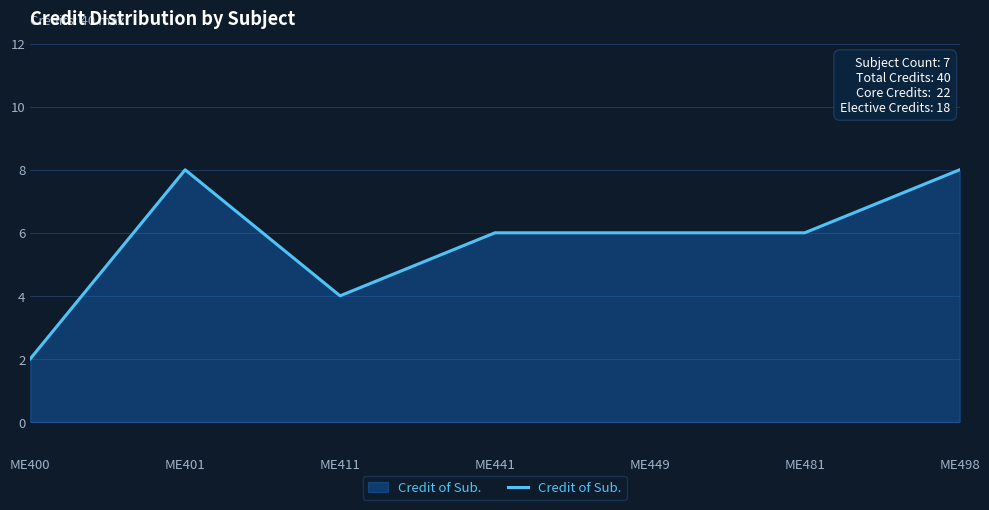

Reading left to right, extract all data points from this chart.

2	8	4	6	6	6	8